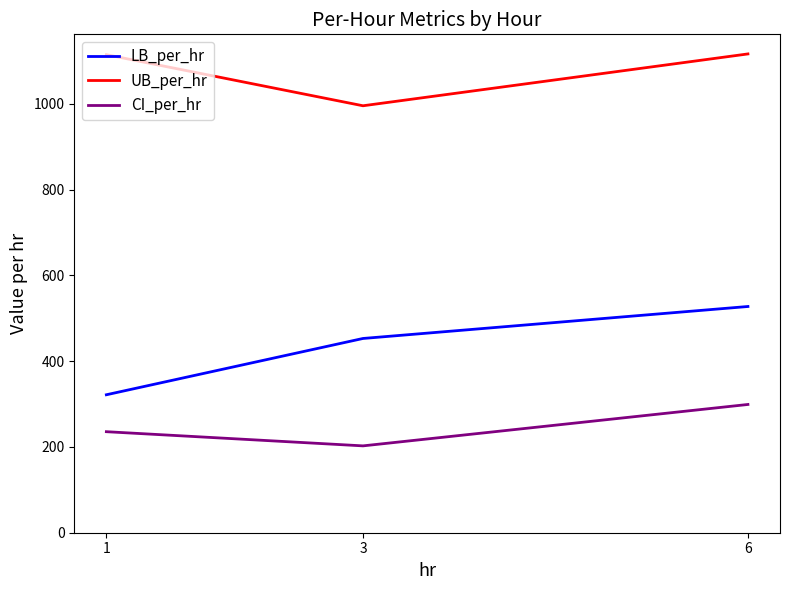

Which series changed the most between 3 and 6?

UB_per_hr